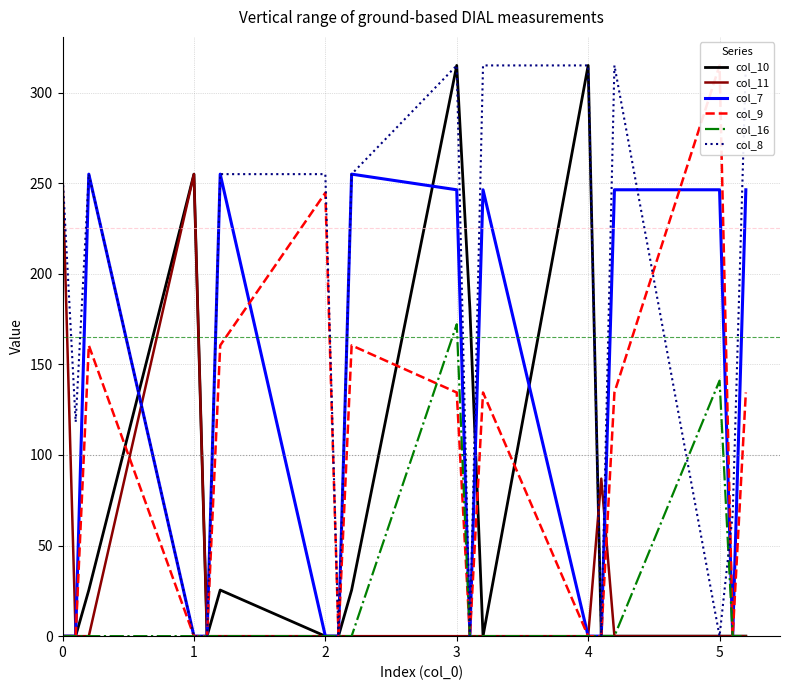

How many interior local valleys does the col_8 series have?

5